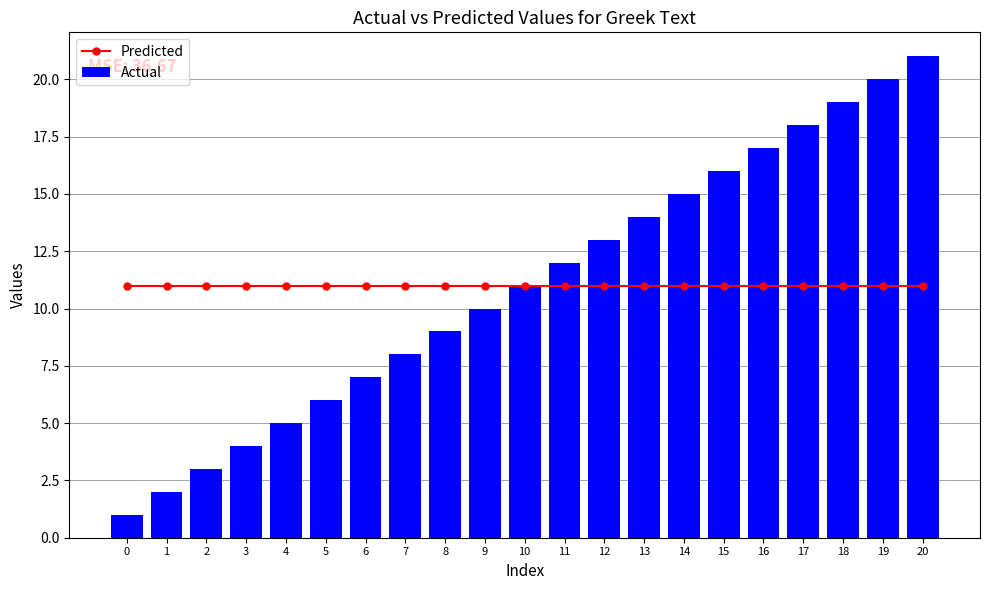

How many data points does each series have?

21